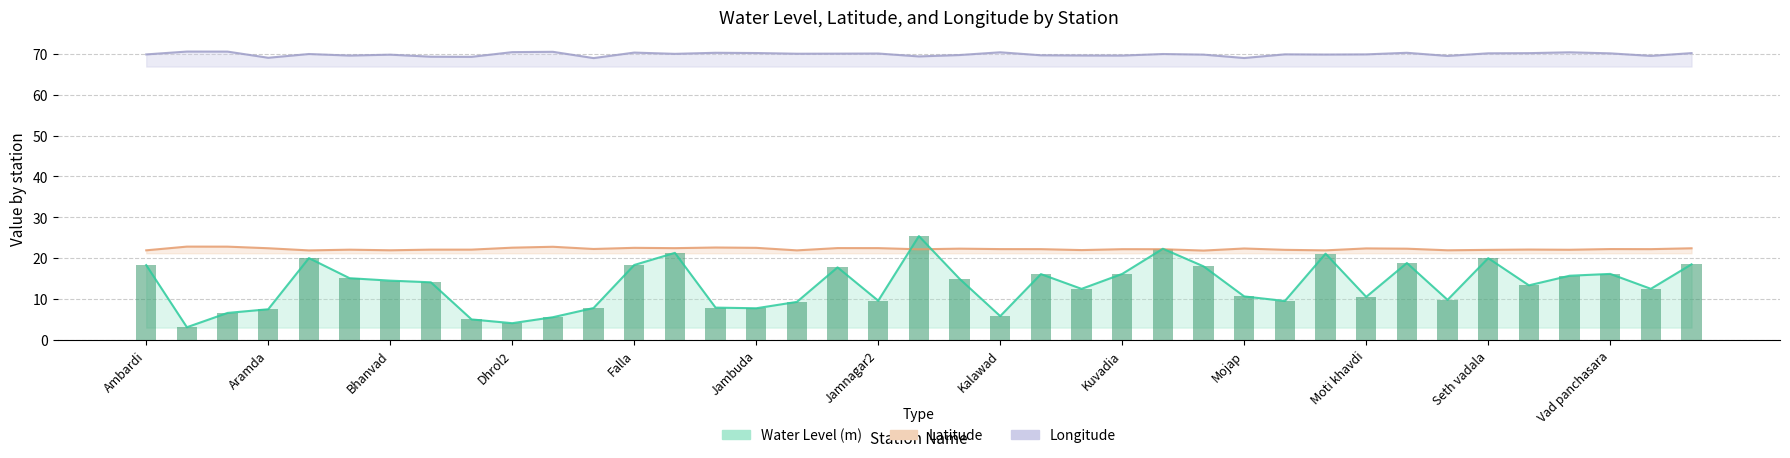

What is the maximum value shown in the chart?

70.6